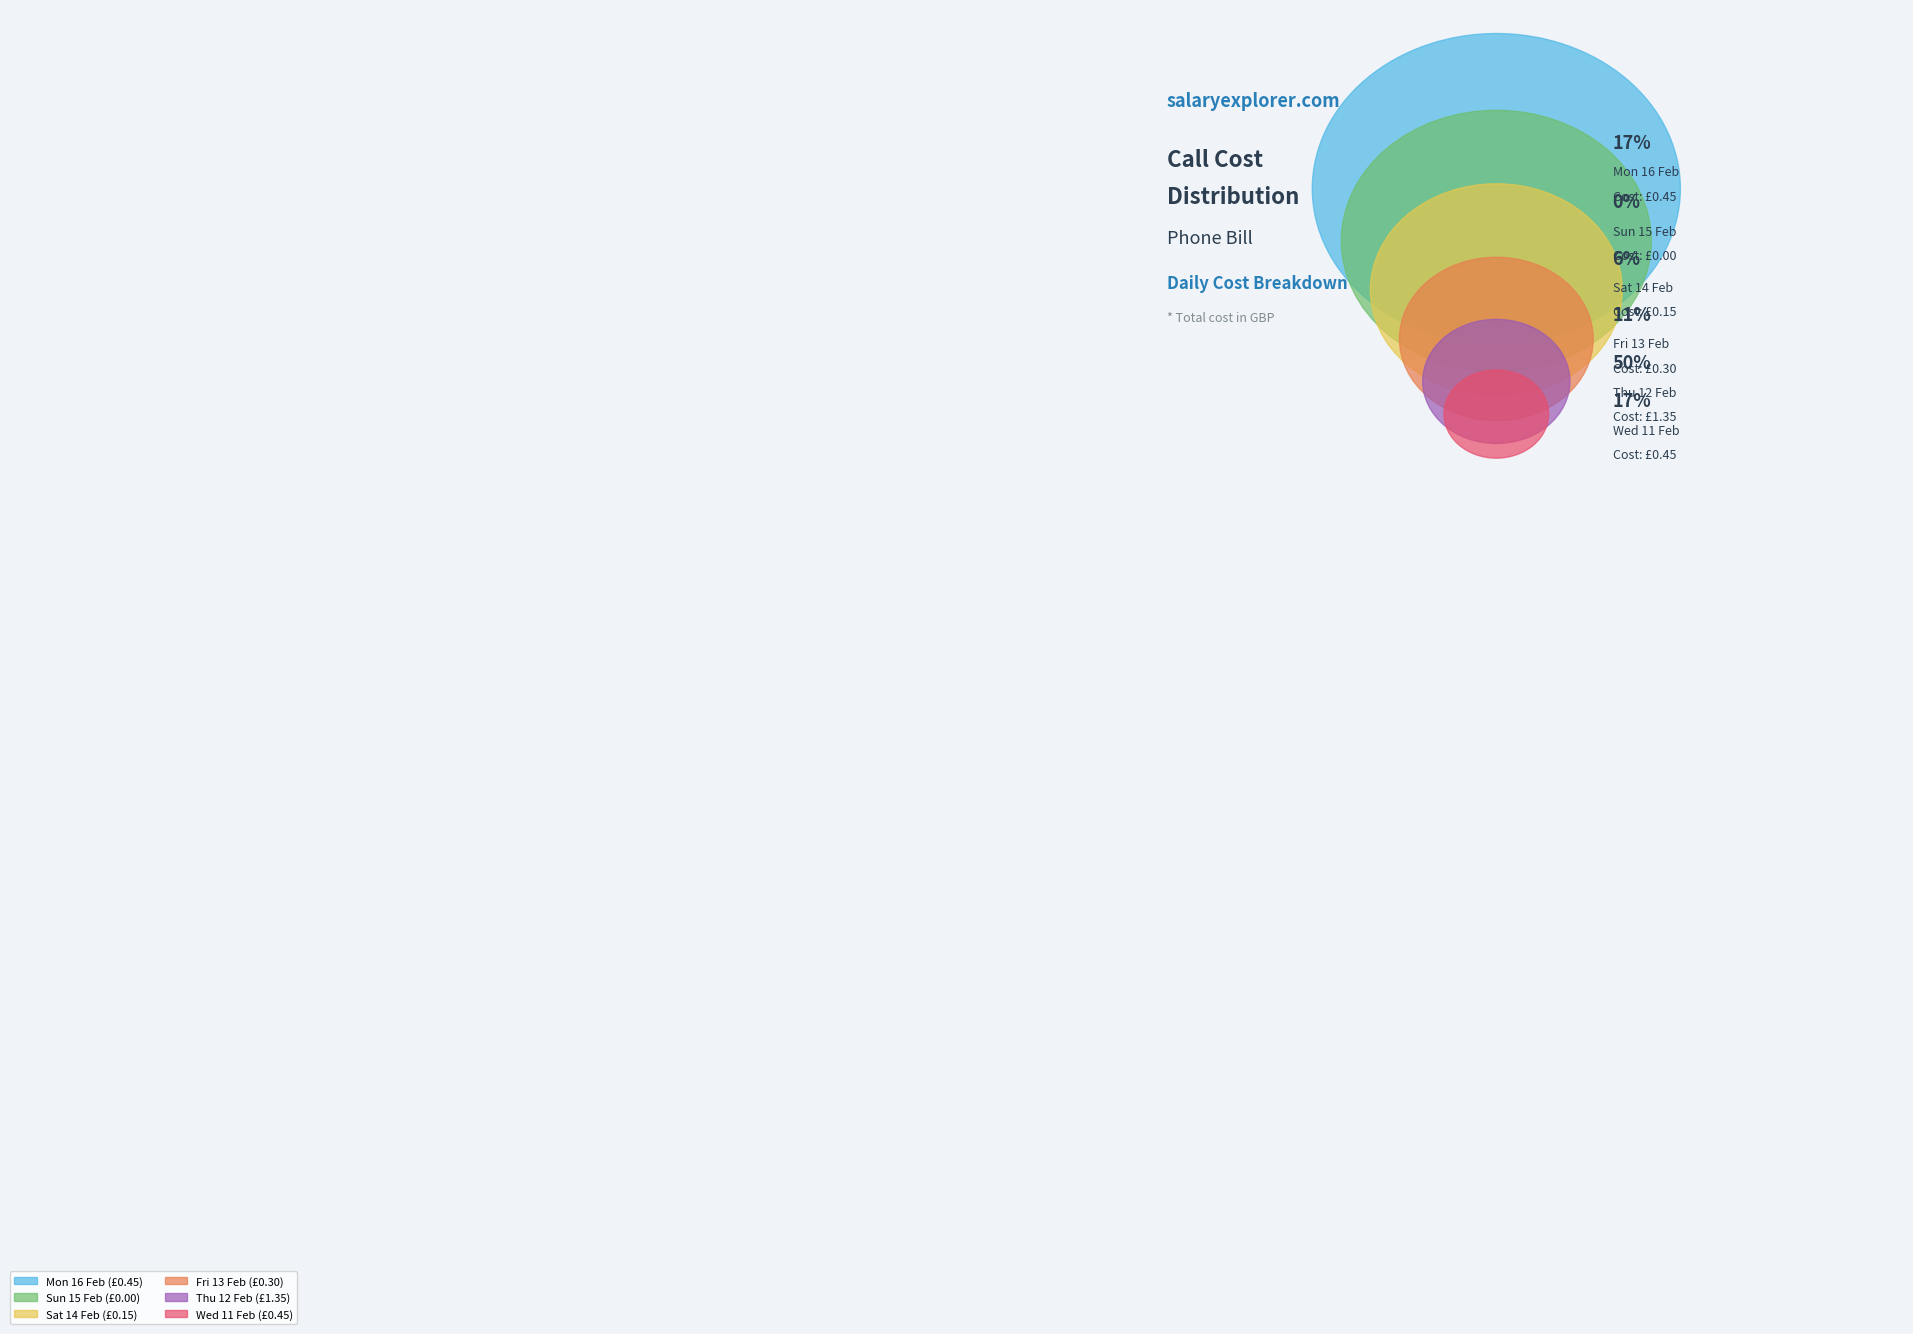

Does any single category account for the majority?

No